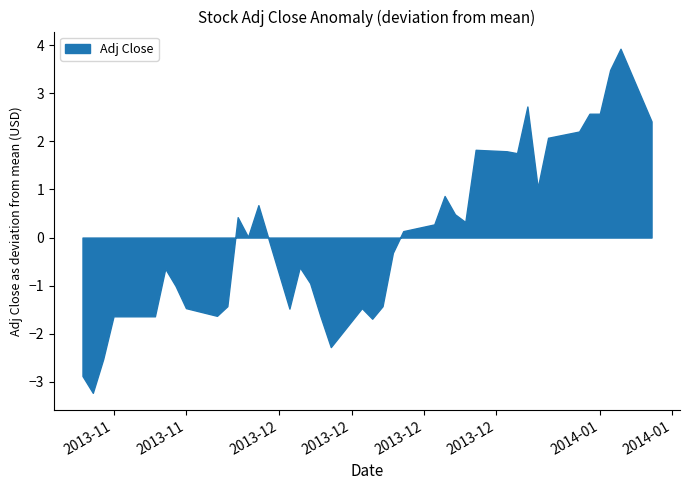

What position from the left is 2013-11-27?

29